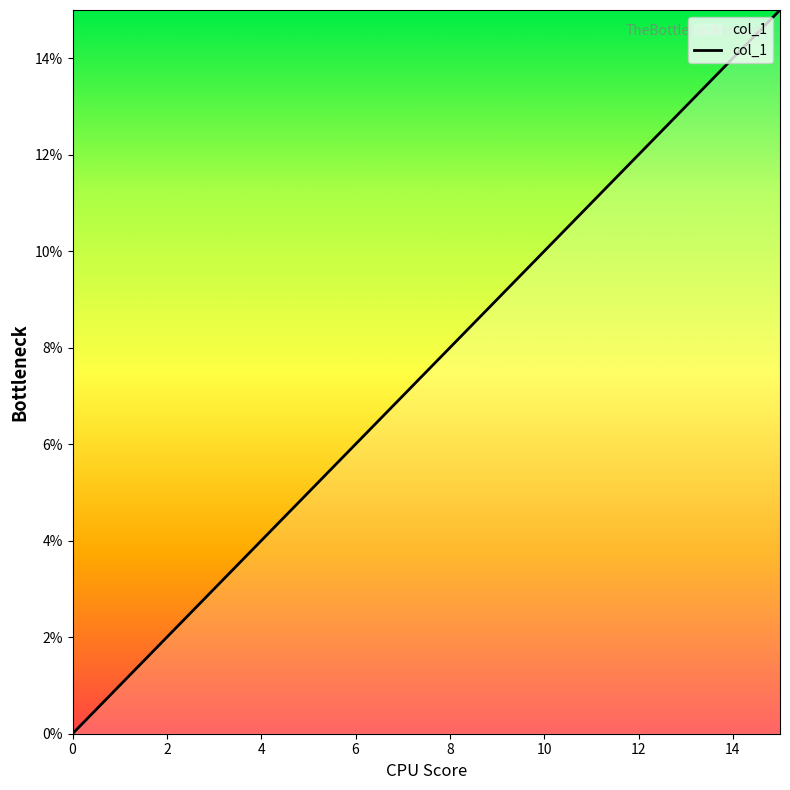

True or false: the data has more than 2 interior local peaks.

False